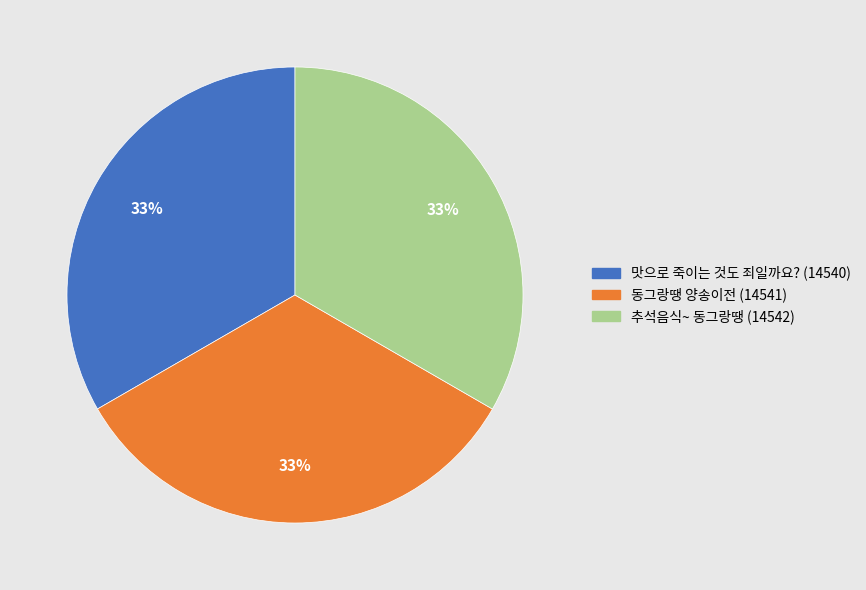

To the nearest percent, what is the average slice percentage?

33%